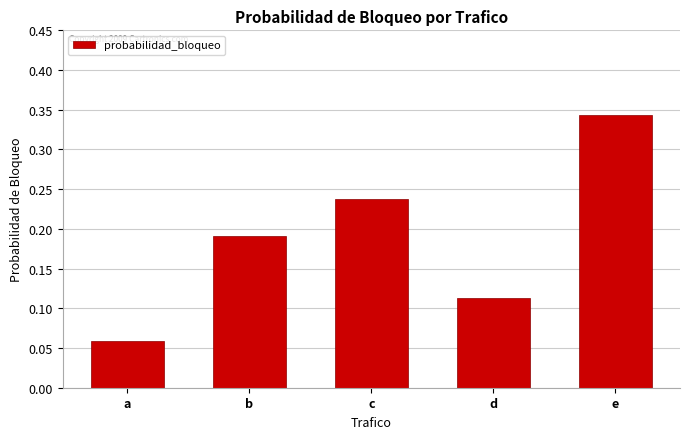

The value at a is 0.0. True or false?

False